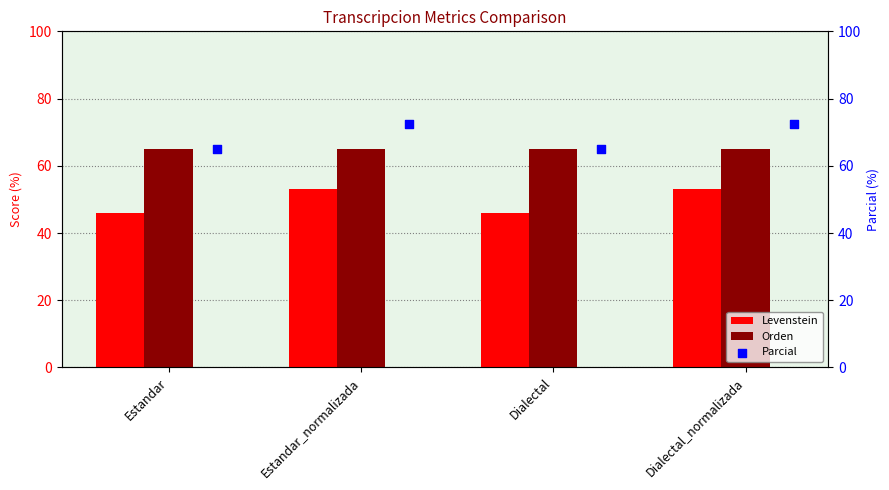

Which series has the largest total across all categories?

Parcial